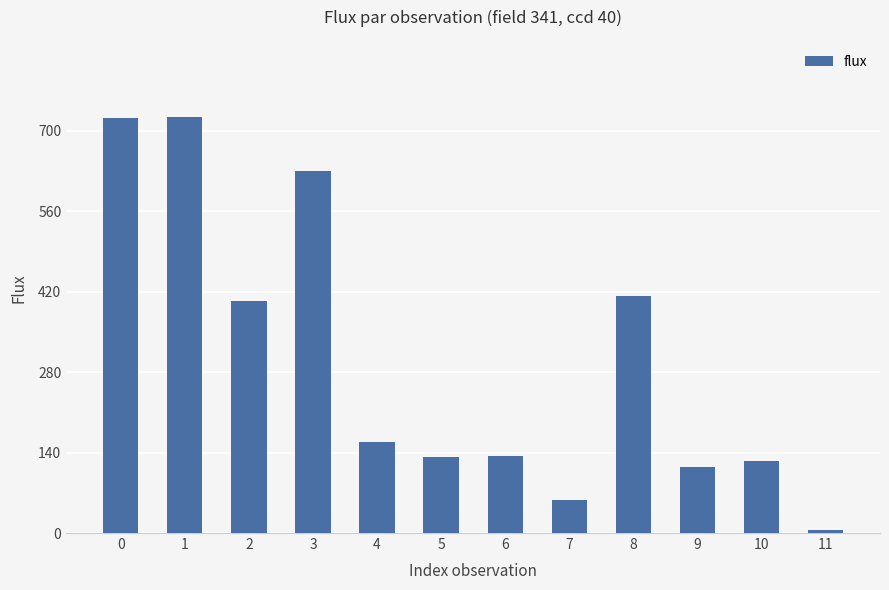

What is the average value?

301.6